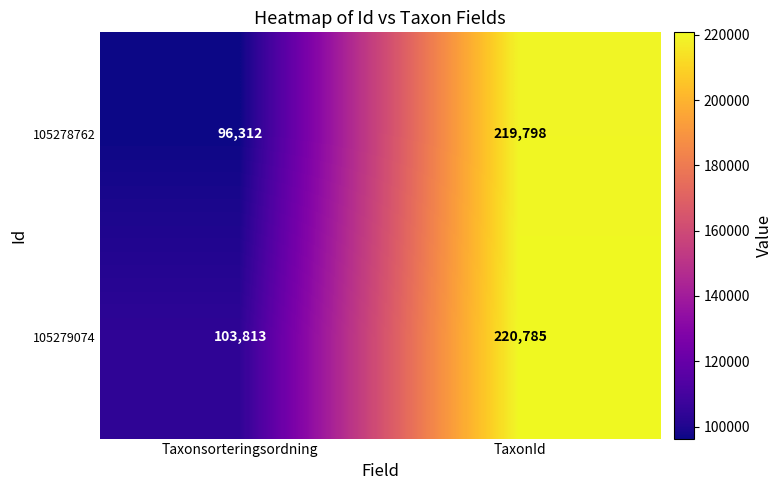

The value of 105278762 at TaxonId is 219798. True or false?

True